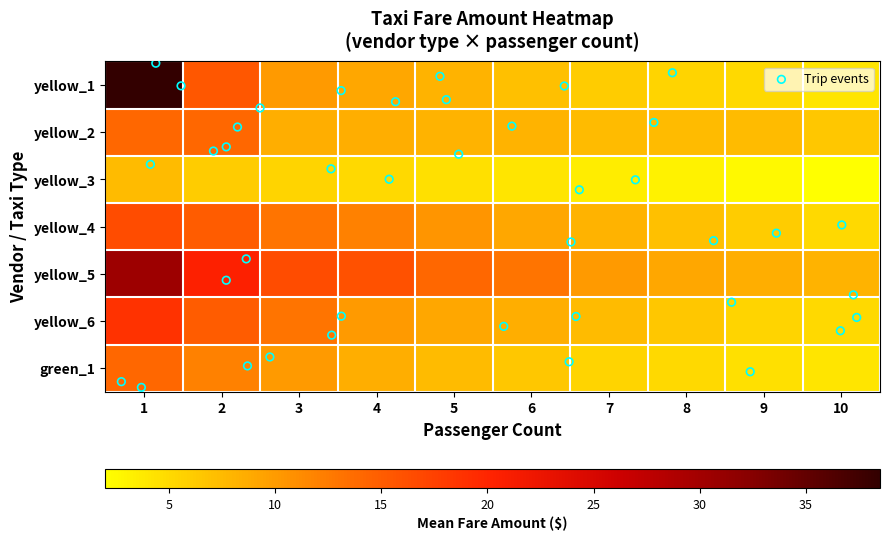

At how many categories does at least one series exceed 30?

1